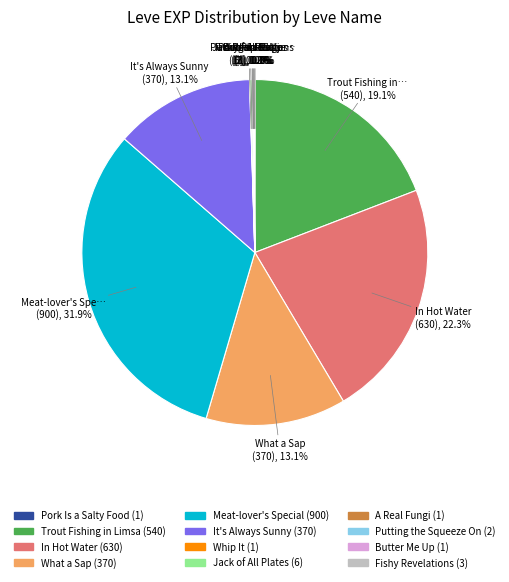

Which category has the biggest portion of the pie?

Meat-lover's Special